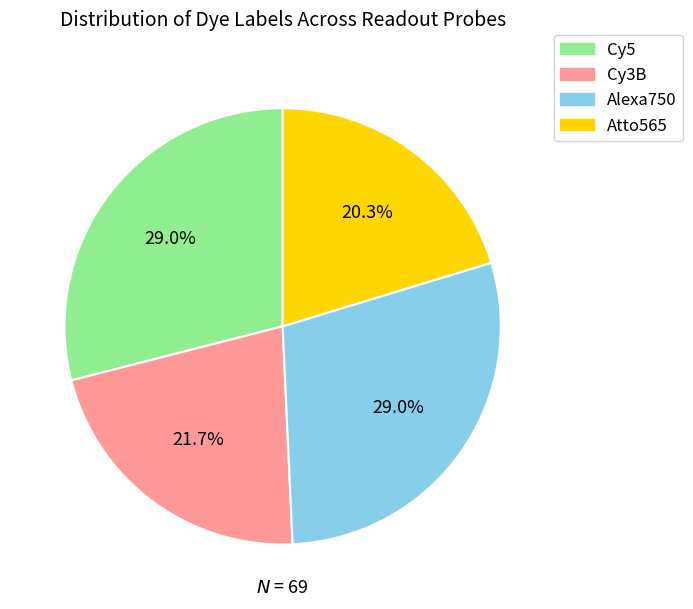

To the nearest percent, what portion does Alexa750 represent?

29%